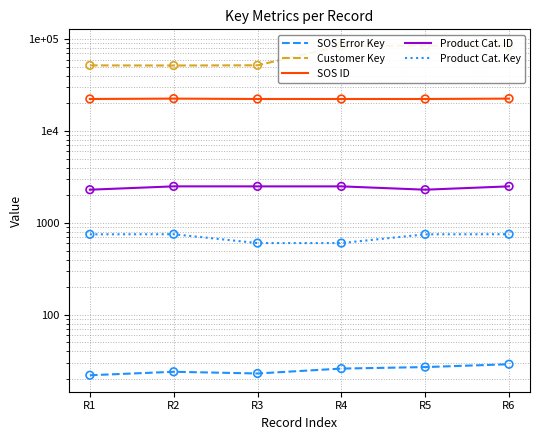

What is the total value across all series at R2?

77529